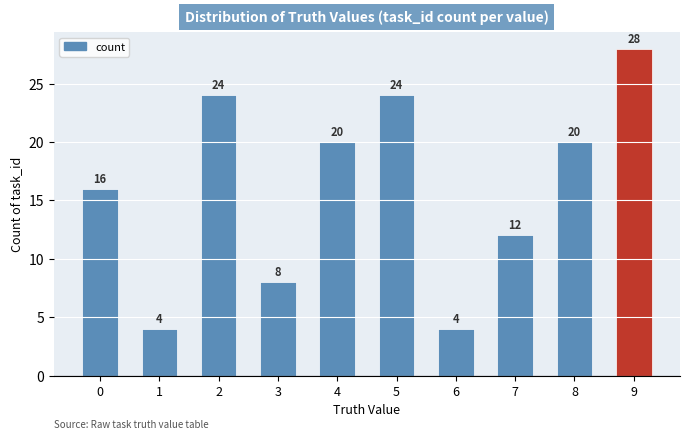

What is the ratio of the value at 4 to the value at 9?

0.7